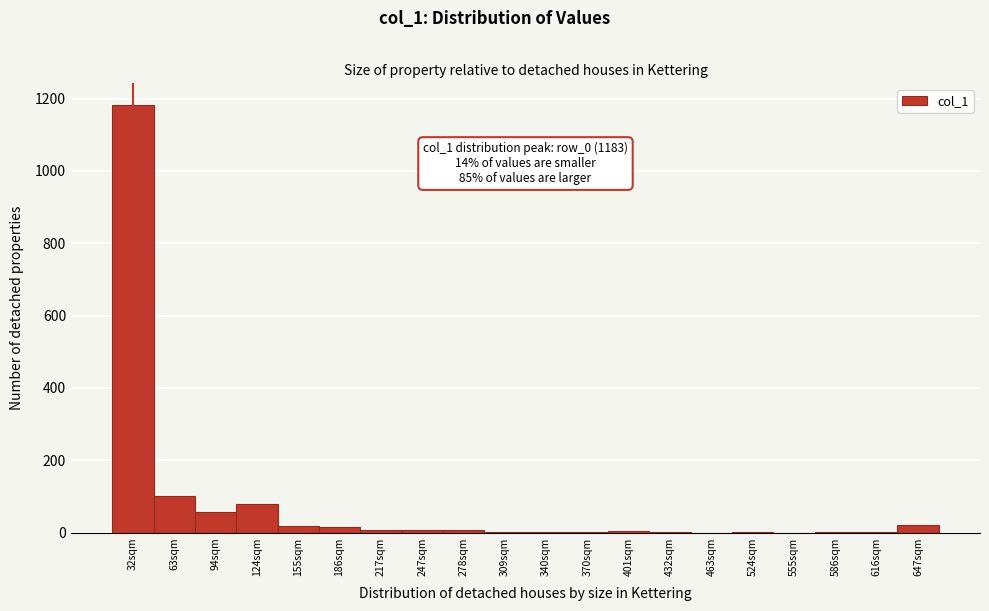

True or false: the data shows 0 at 463sqm.

True